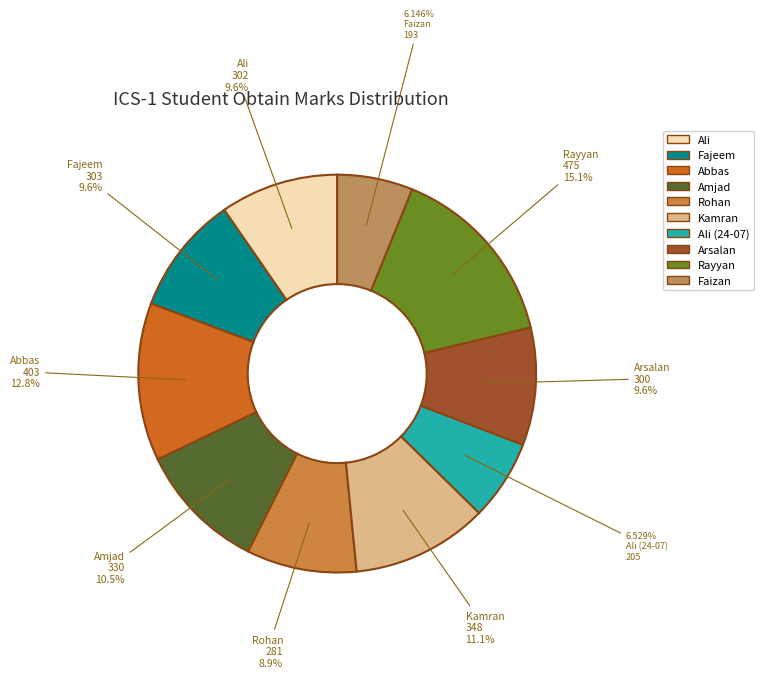

How many segments does this pie chart have?

10